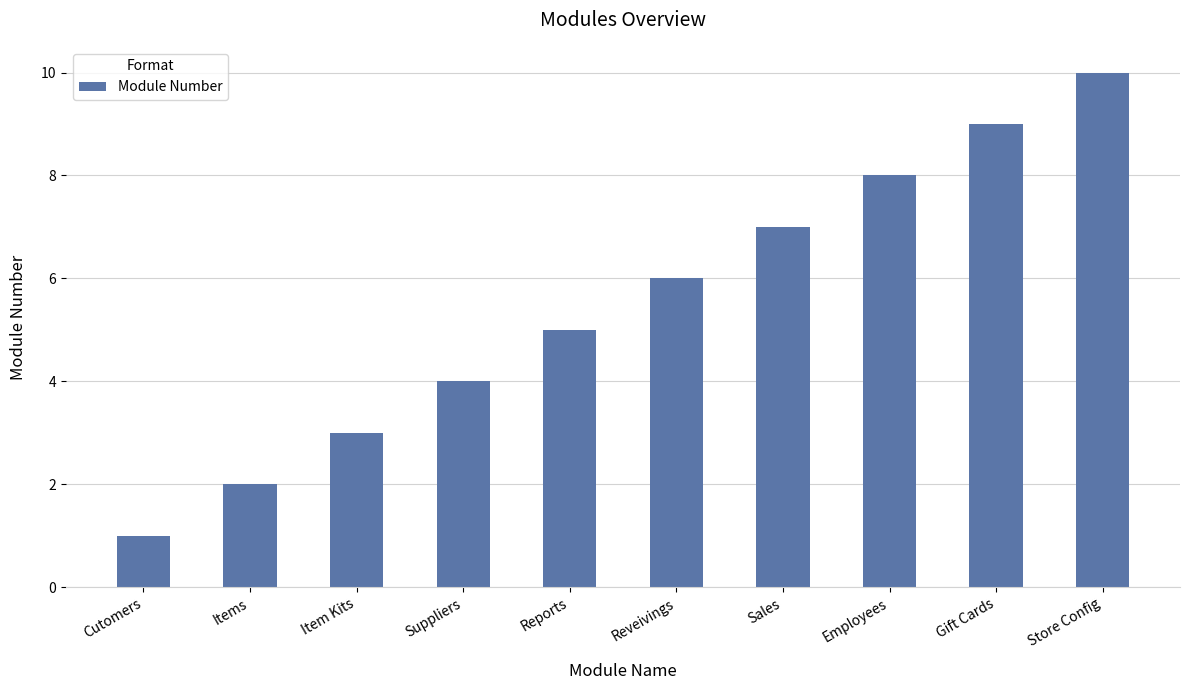

Read the value at Suppliers.

4